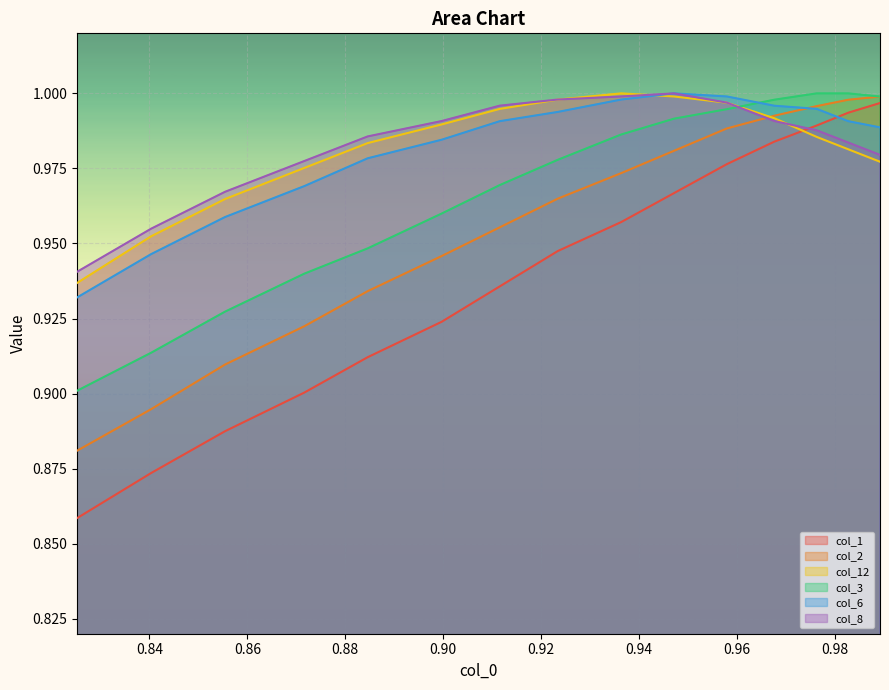

How many times do col_2 and col_12 cross each other?

1